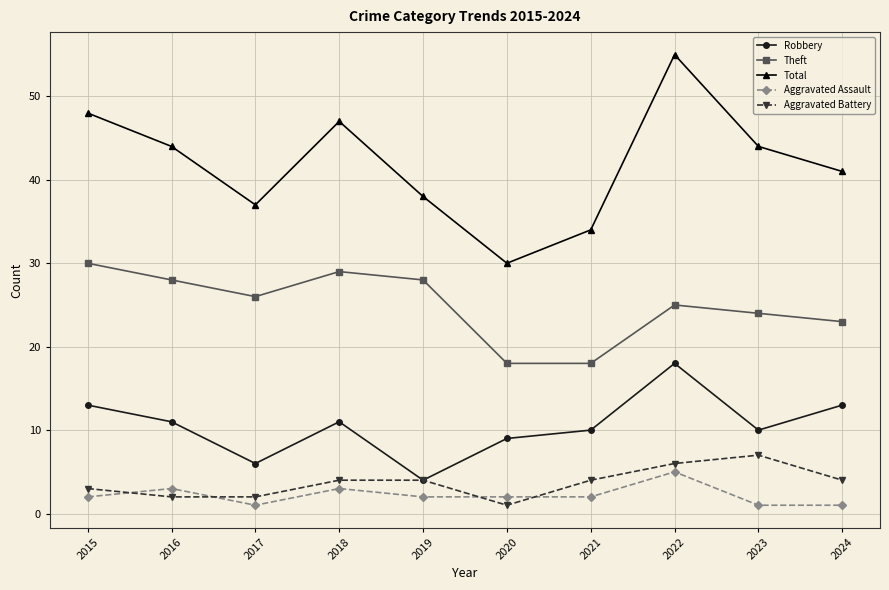

How many lines are shown in the chart?

5